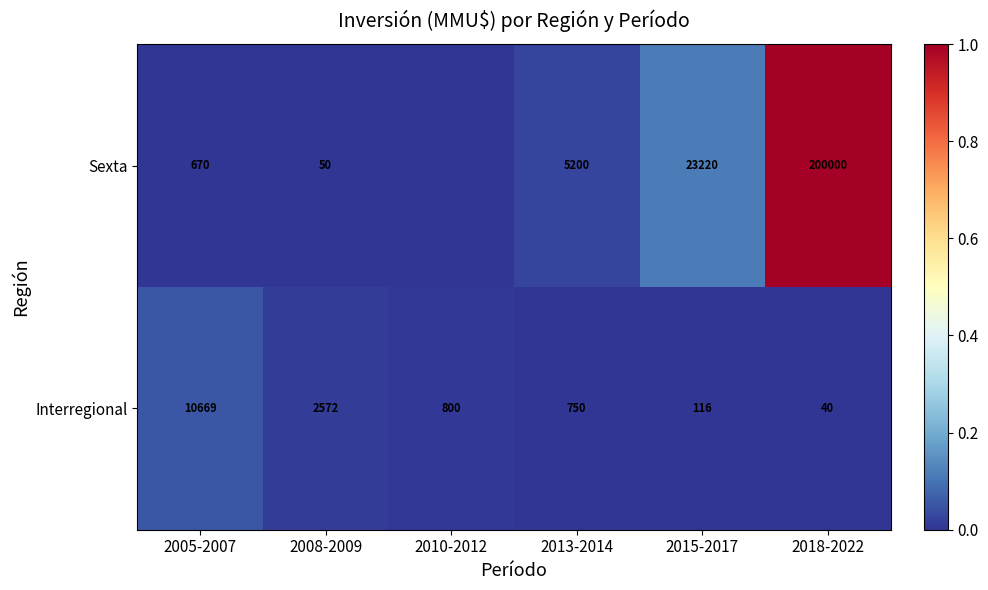

What is the difference between the highest and lowest values at 2018-2022?

199960